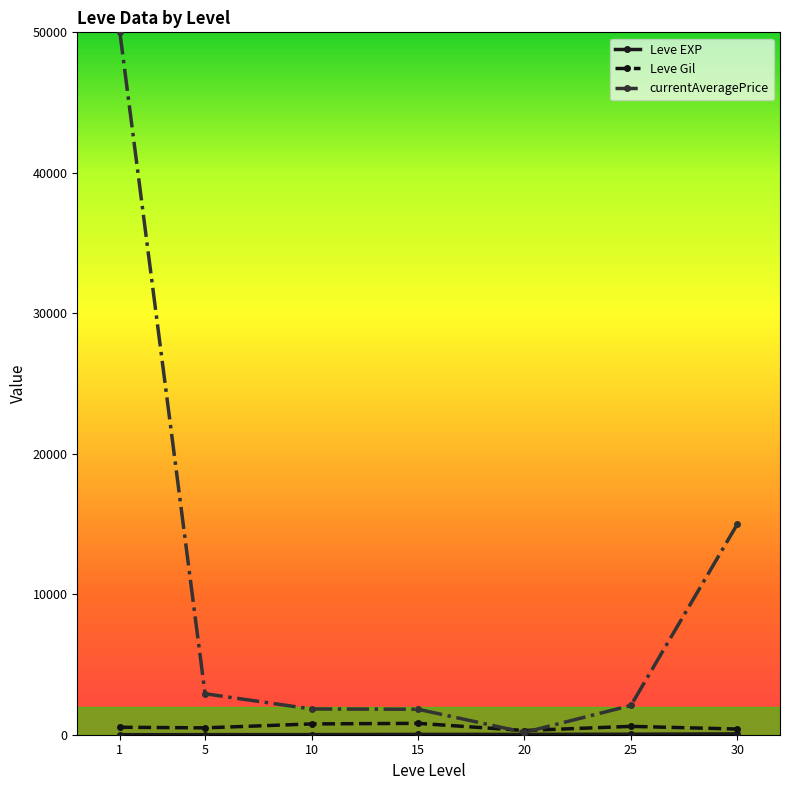

Which series has the largest total across all categories?

currentAveragePrice